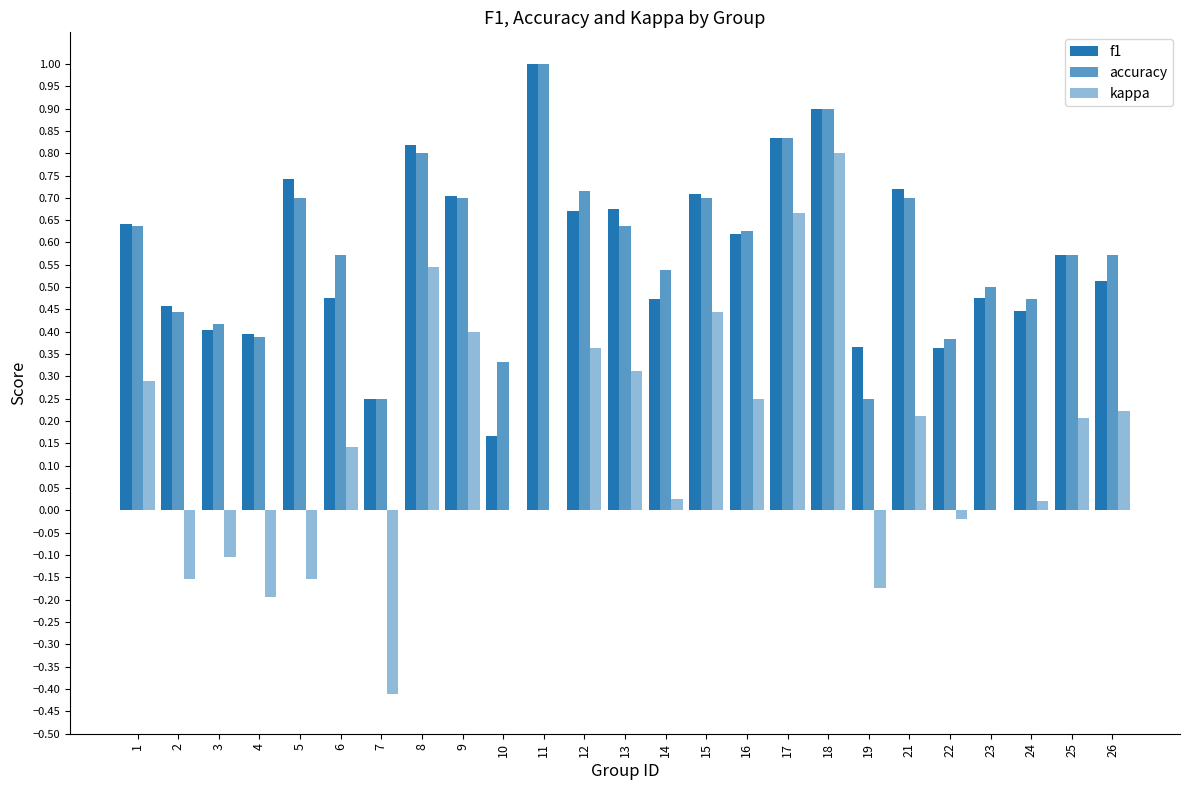

Are the bars grouped side by side (vs. stacked)?

Yes